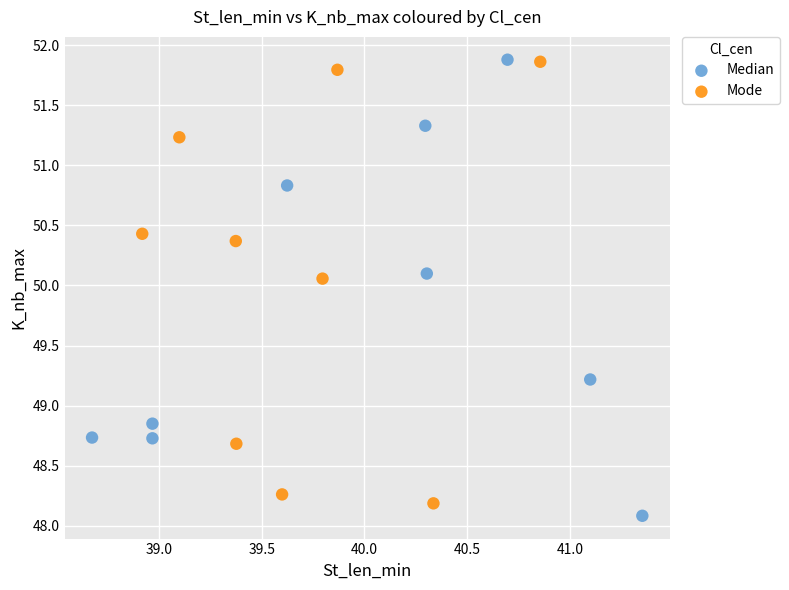

What are all the series names shown in the legend?

Median, Mode